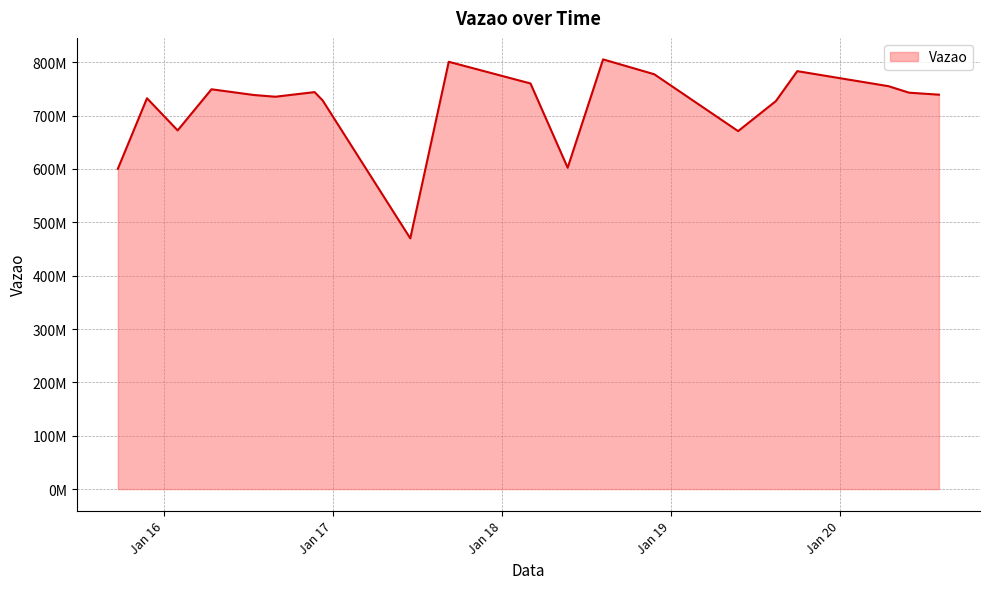

What is the label of the 1st point from the left?

2024-01-15 17:23:20